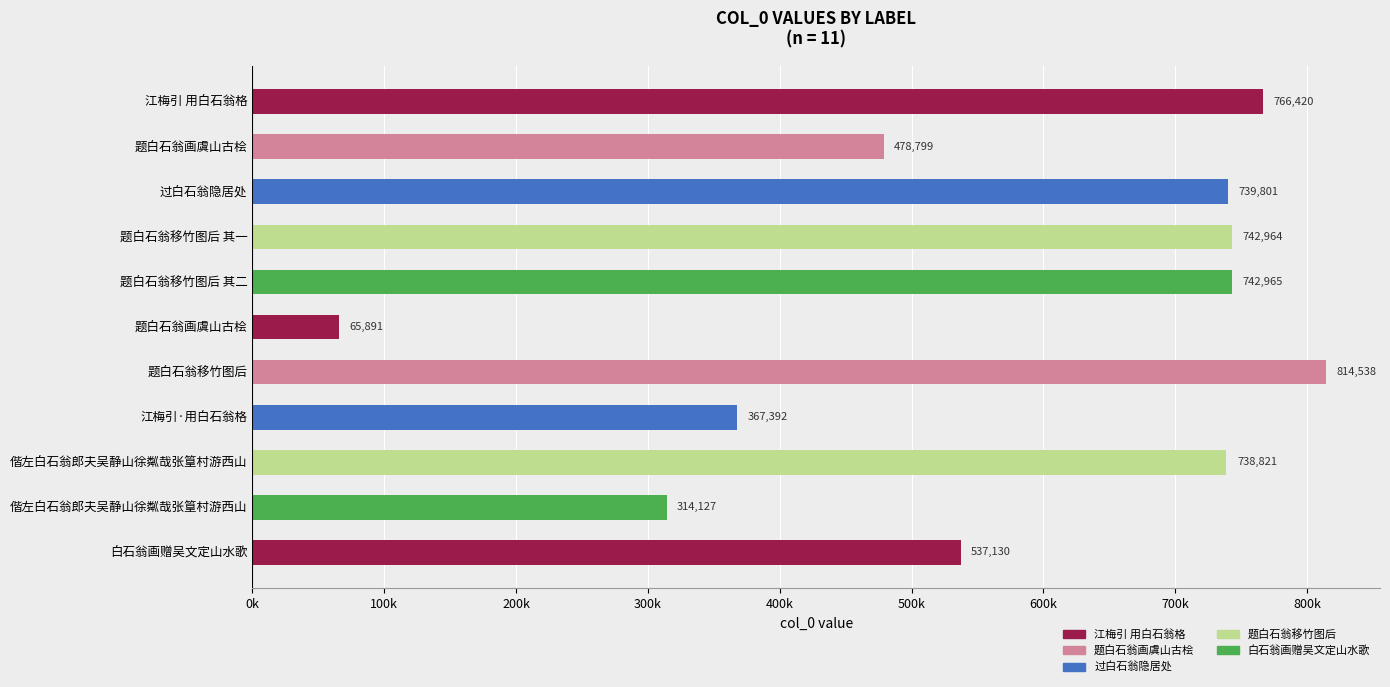

Rank the categories by value from highest to lowest.

题白石翁移竹图后, 江梅引 用白石翁格, 题白石翁移竹图后 其二, 题白石翁移竹图后 其一, 过白石翁隐居处, 偕左白石翁郎夫吴静山徐粼哉张篁村游西山, 白石翁画赠吴文定山水歌, 题白石翁画虞山古桧, 江梅引·用白石翁格, 偕左白石翁郎夫吴静山徐粼哉张篁村游西山, 题白石翁画虞山古桧